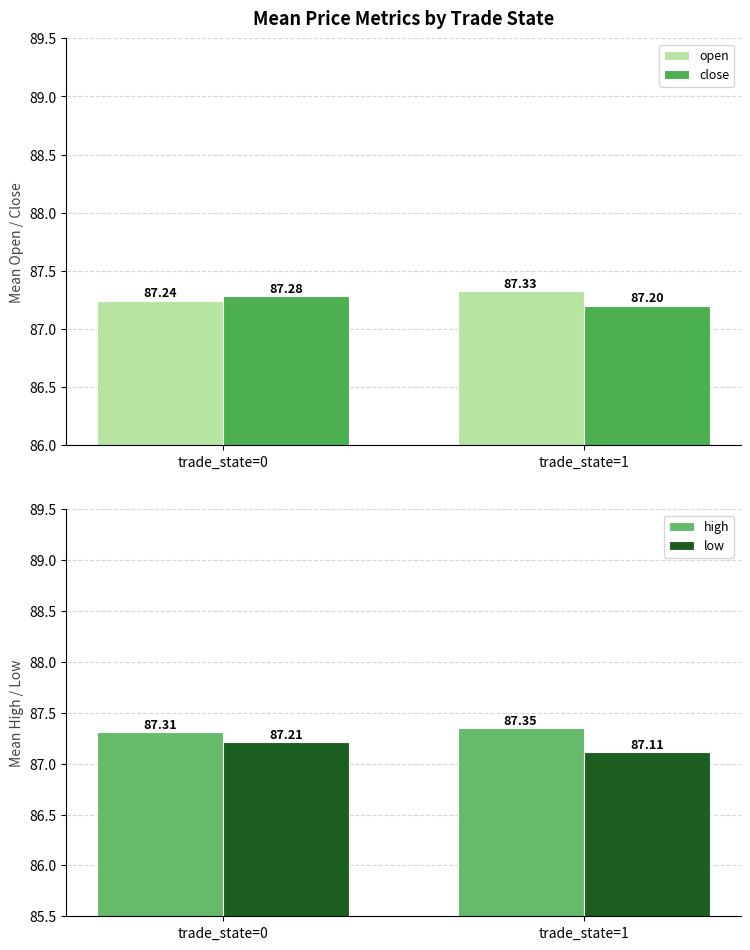

Which has a higher value, trade_state=1 or trade_state=0?

trade_state=1